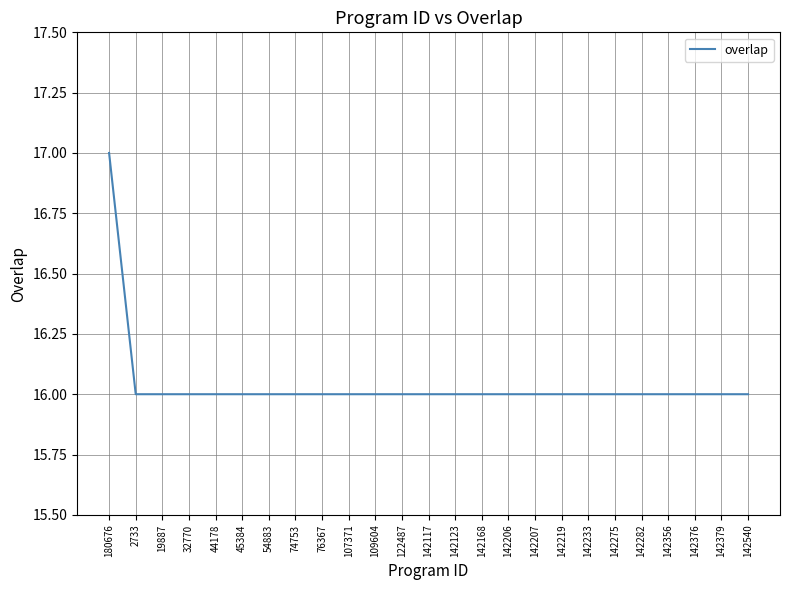

What is the difference between the maximum and second lowest values?

1